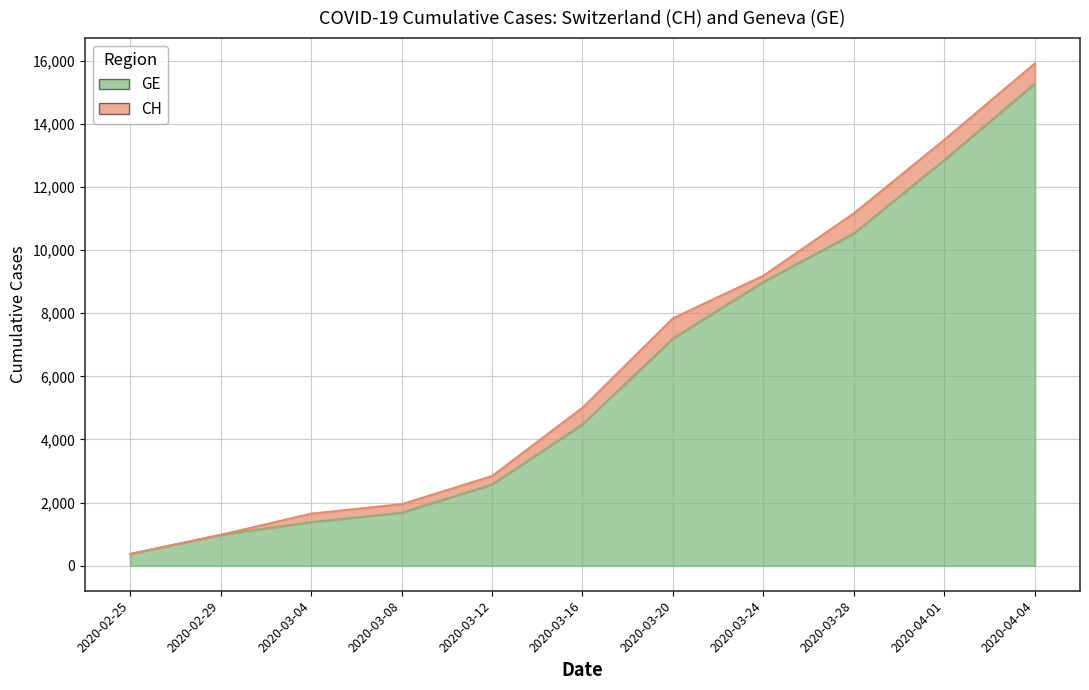

Reading left to right, what are all the values shown in this chart?

CH: 375	981	1652	1952	2845	5012	7847	9196	11175	13505	15926
GE: 375	981	1384	1681	2574	4485	7205	9000	10533	12863	15284